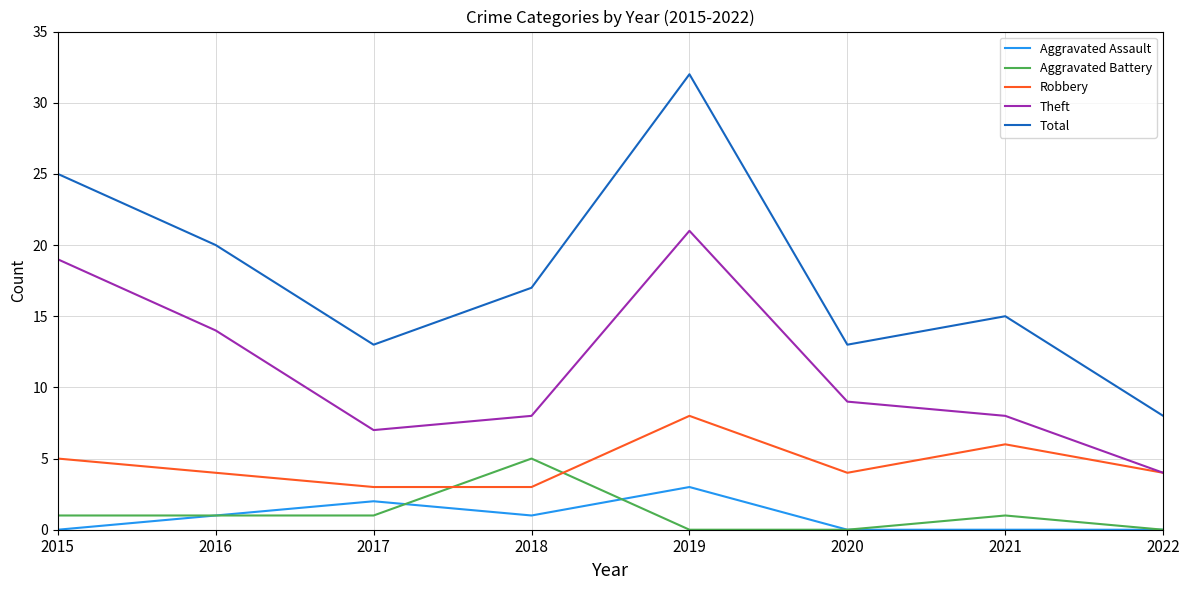

How many series are shown in this chart?

5